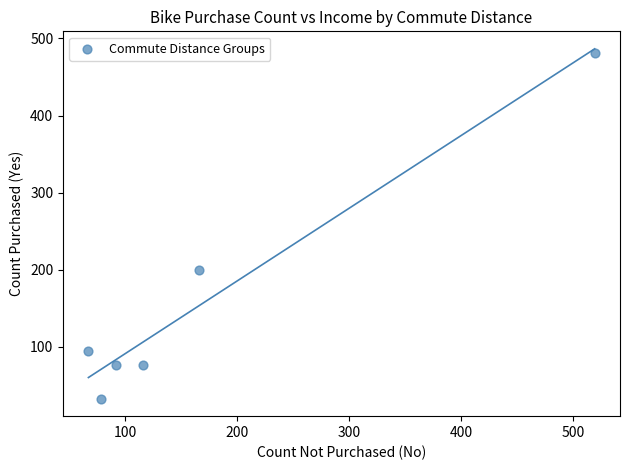

What Y value in the scatter plot is closest to 257?

200